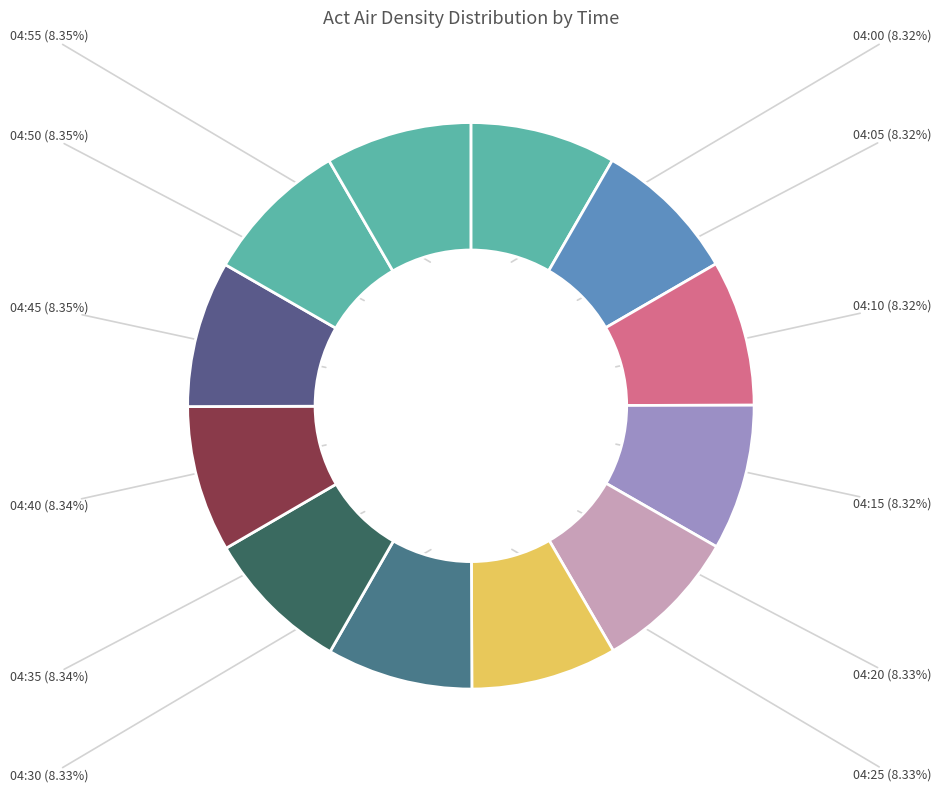

What percentage is NOT represented by 04:20?

91.7%